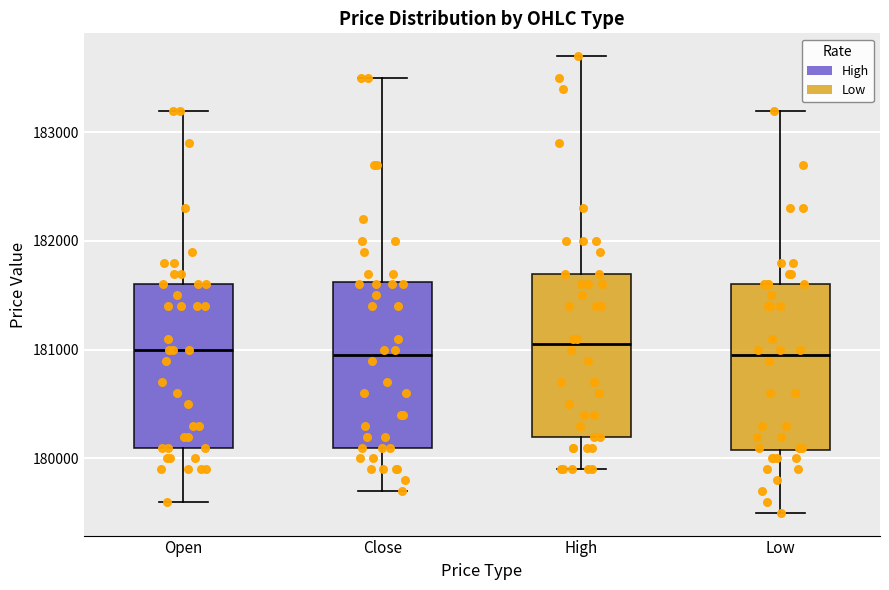

Reading left to right, transcribe this box plot: for each box, give where its median line is, the range the box spans, and where its two whiskers end, as read against the y-axis. The values are not printed on the chart, so give them approximately, as read against the axis.

Open: median 181000, box 180100 to 181600, whiskers 179600 to 183200
Close: median 181000, box 180100 to 181600, whiskers 179700 to 183500
High: median 181100, box 180200 to 181700, whiskers 179900 to 183700
Low: median 181000, box 180100 to 181600, whiskers 179500 to 183200